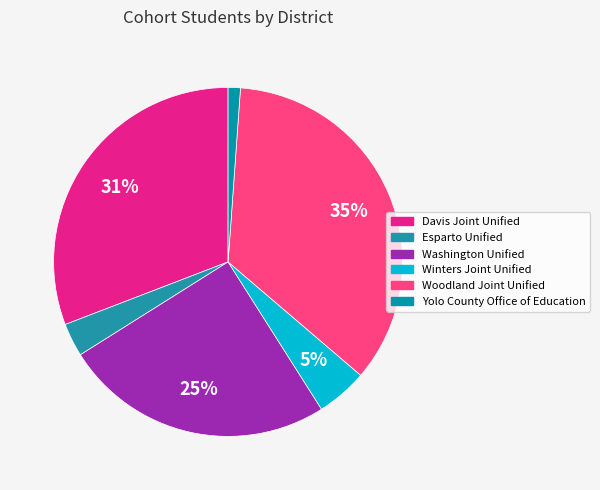

How many segments does this pie chart have?

6